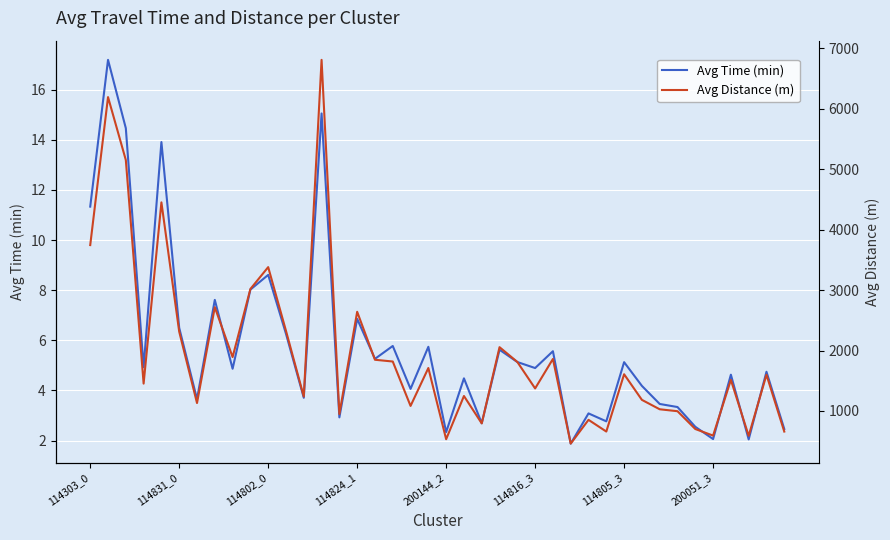

True or false: Avg Distance (m) has more than 2 points higher than both neighbors.

True